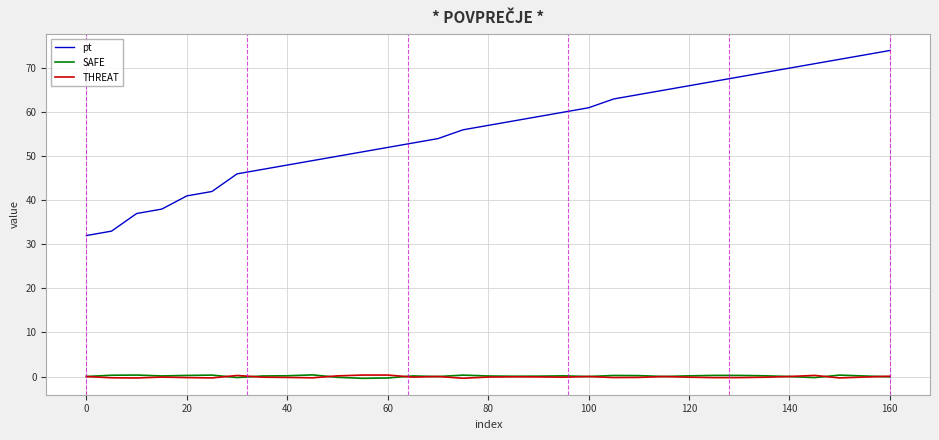

Which series has the widest spread of values?

pt